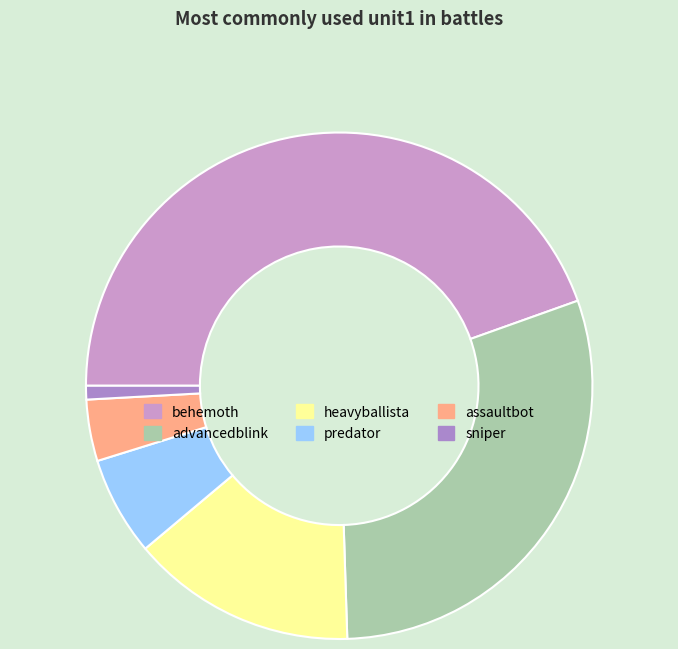

Count the number of slices in the pie.

6